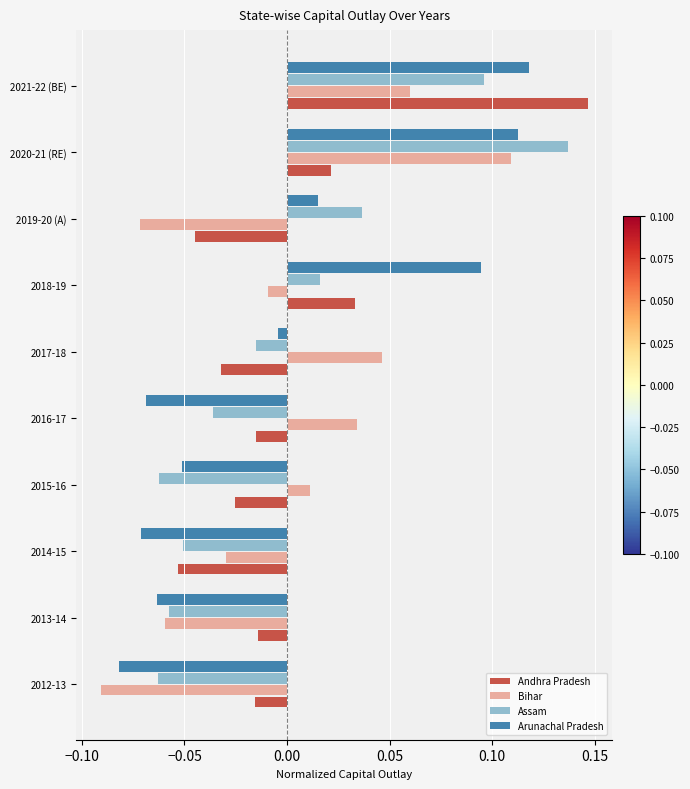

Which series changed the most between 2016-17 and 2019-20 (A)?

Bihar